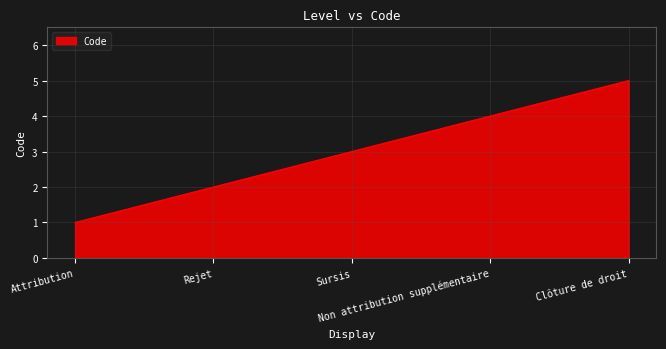

Count the values in the range 2 to 4.

3